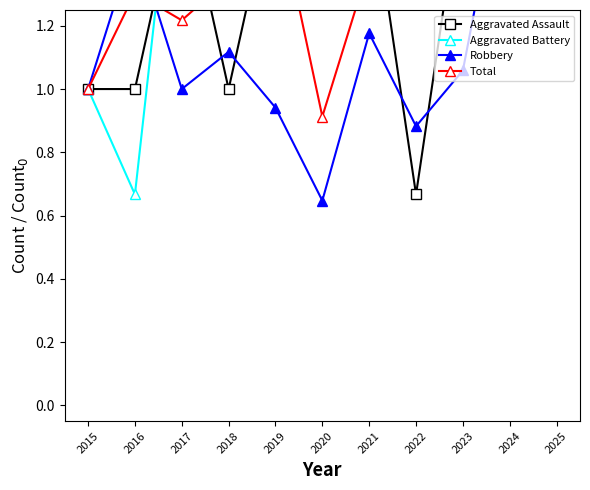

Reading left to right, transcribe all the data shown in this chart.

Aggravated Assault: 1.0	1.0	1.7	1.0	1.7	1.3	1.7	0.7	1.7	2.0	1.7
Aggravated Battery: 1.0	0.7	2.0	2.3	5.0	2.0	2.3	4.3	2.7	4.0	2.7
Robbery: 1.0	1.5	1.0	1.1	0.9	0.6	1.2	0.9	1.1	1.8	2.1
Total: 1.0	1.3	1.2	1.3	1.6	0.9	1.4	1.3	1.4	2.1	2.2